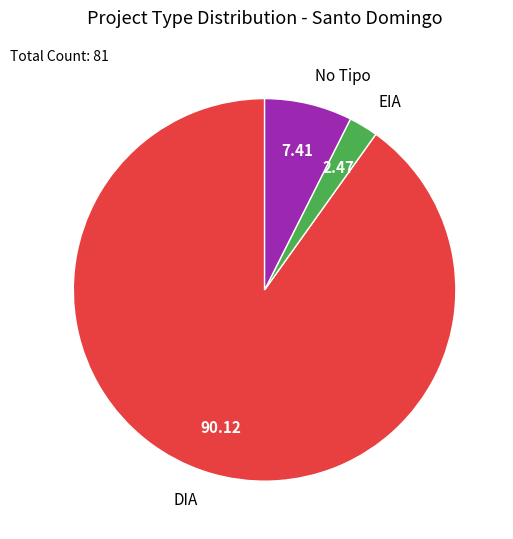

Which slice is the smallest?

EIA